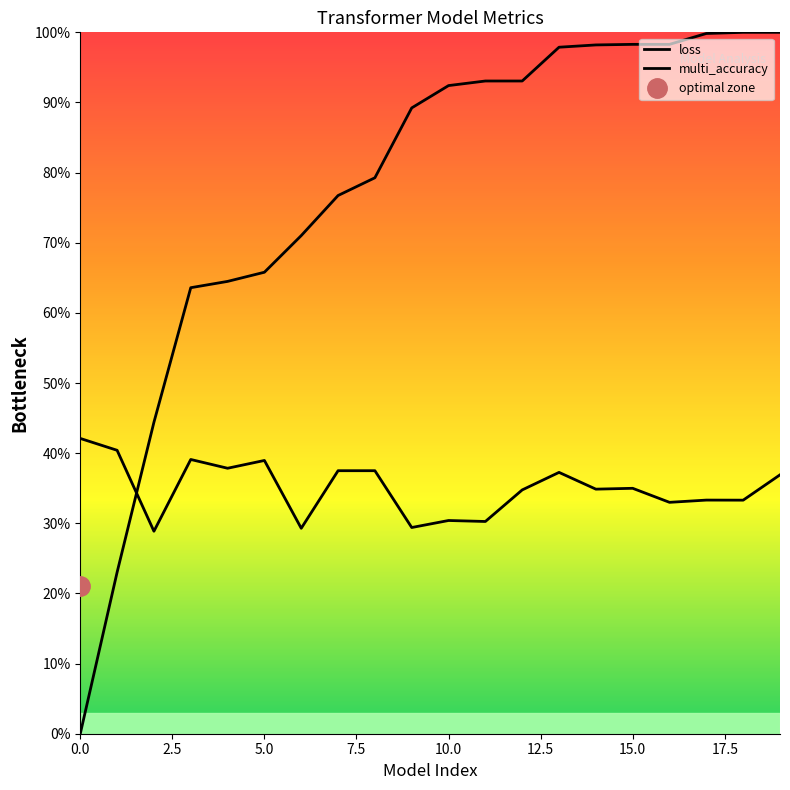

Rank the series by their maximum value, from highest to lowest.

loss, multi_accuracy